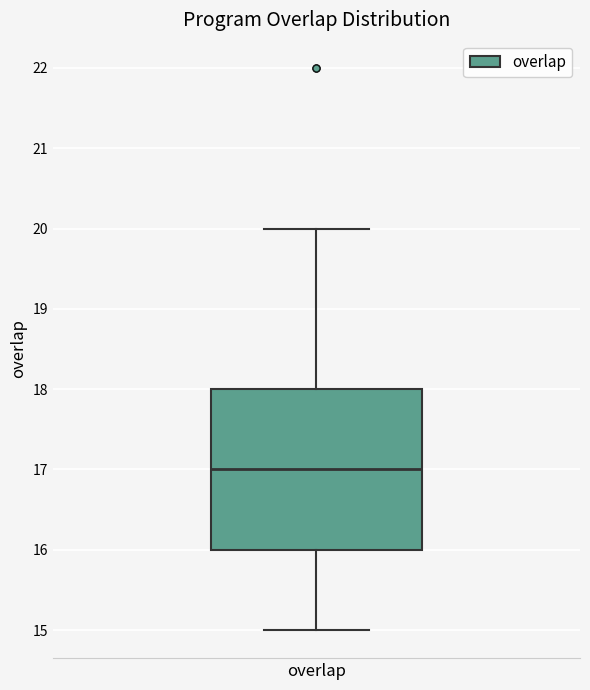

Read this box plot against the y-axis: the position of the median line, the range covered by the box, and the ends of both whiskers. The values are not printed on the chart, so give them approximately, as read against the axis.

median 17, box 16 to 18, whiskers 15 to 20